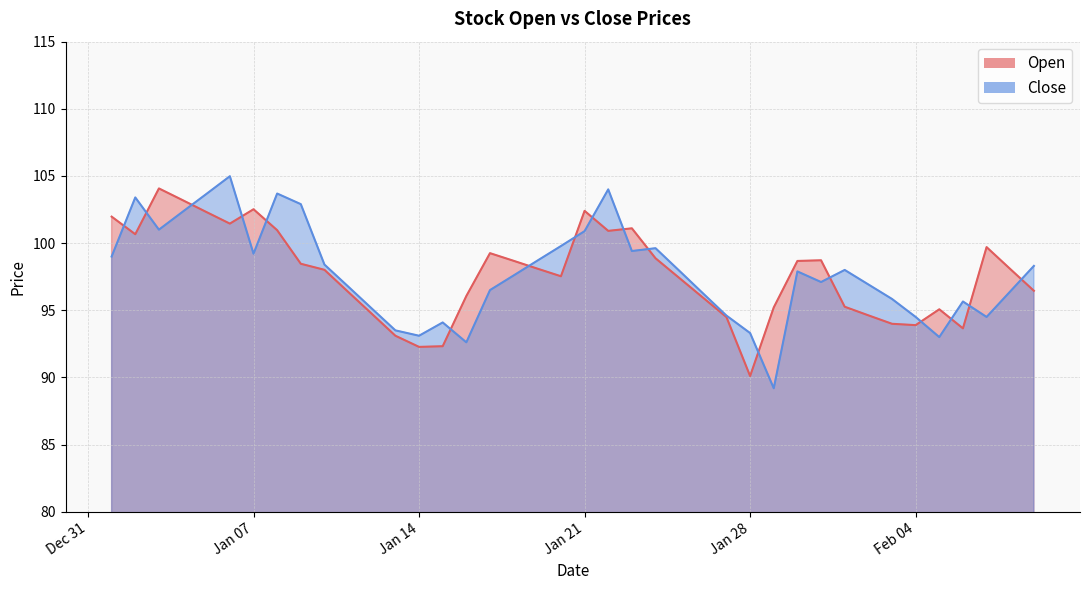

The value of Close at 2025-01-18 is 64.8. True or false?

False